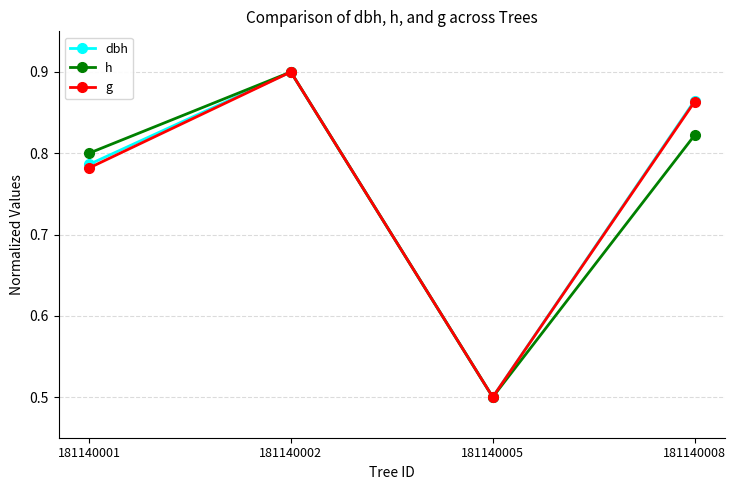

Count the dbh values in the range 0 to 1.

4